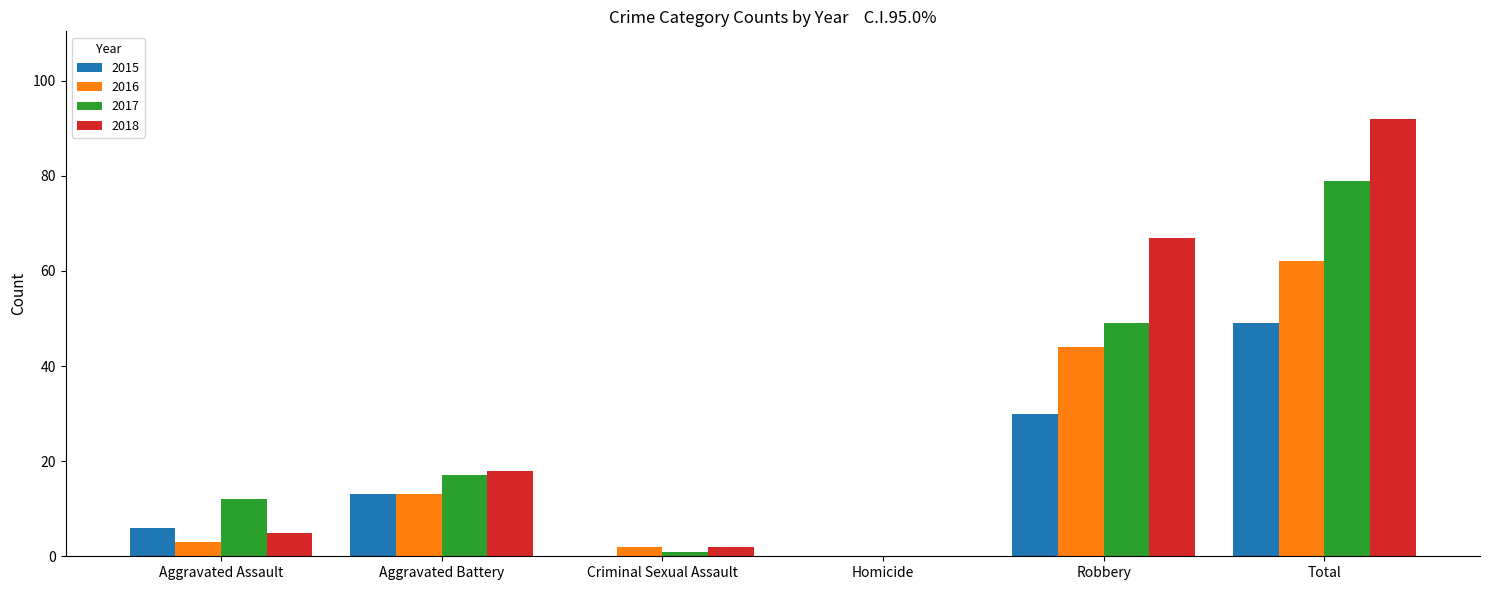

What is the sum of the 2015 values at Aggravated Battery and Total?

62